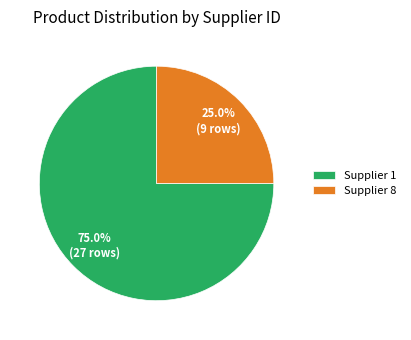

Which category accounts for the majority?

Supplier 1